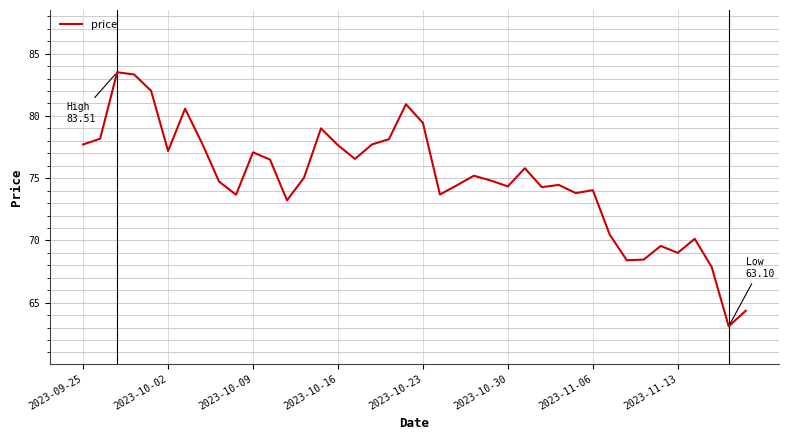

What is the difference between the maximum and minimum values?

20.4